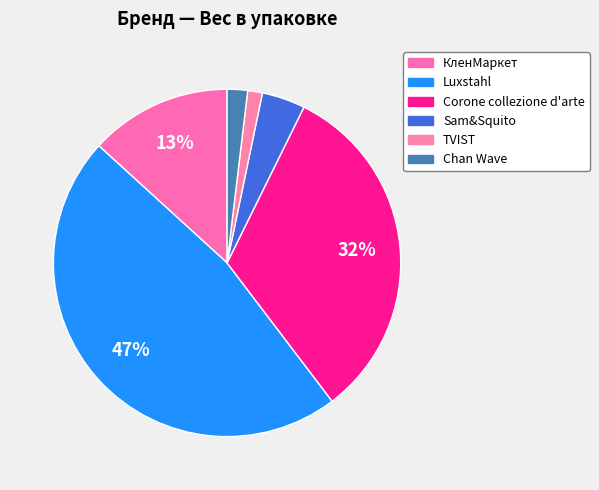

How many segments does this pie chart have?

6